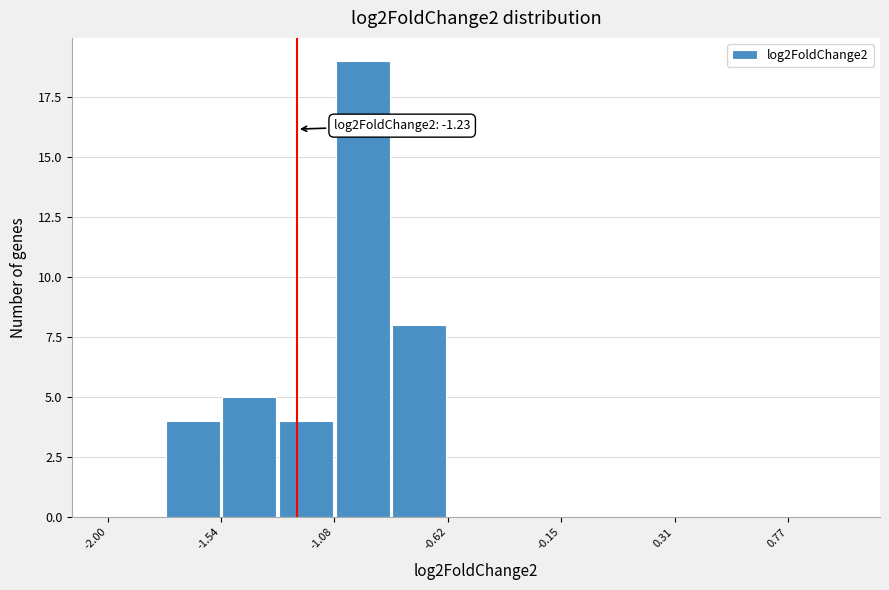

Which range on the x-axis has the tallest bar?

-1.10 to -0.85